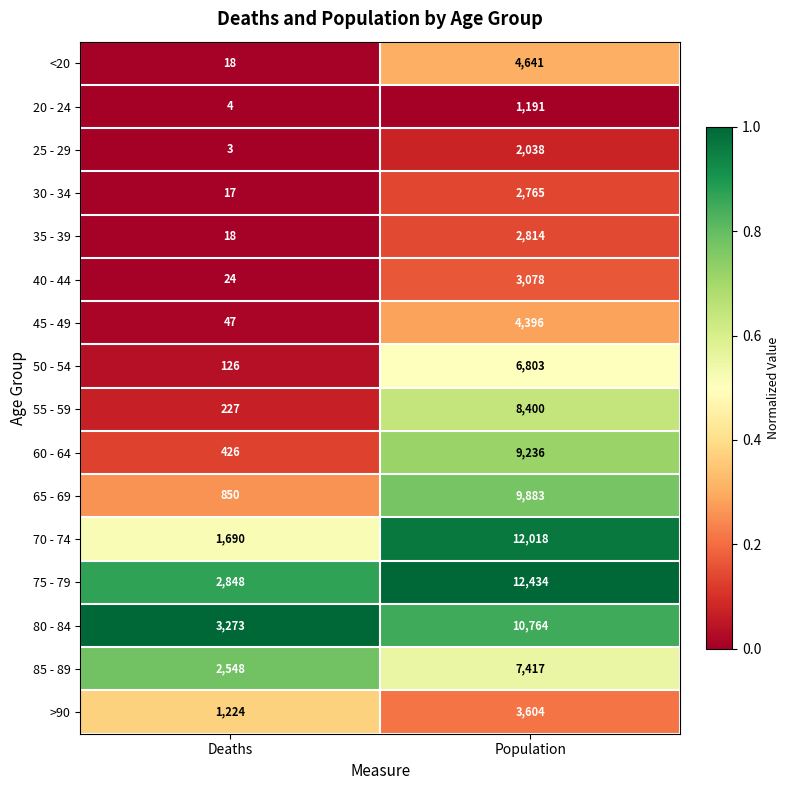

What value does the 50 - 54 series have at Population, to the nearest 50?

6800